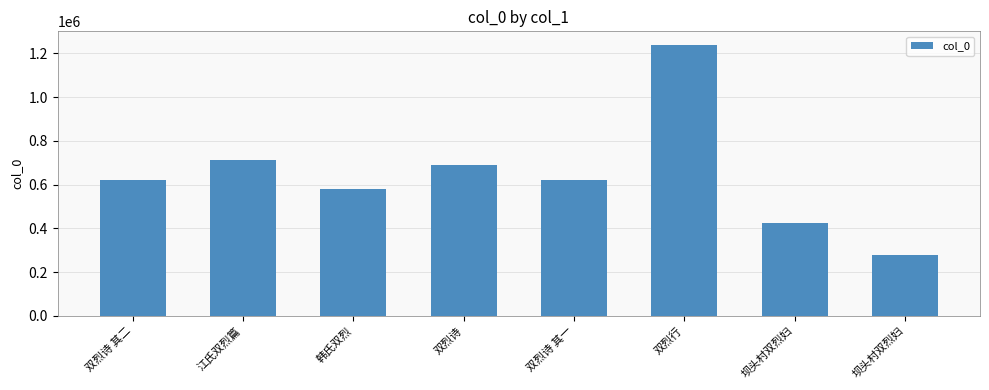

How many data points are less than 620492?

4